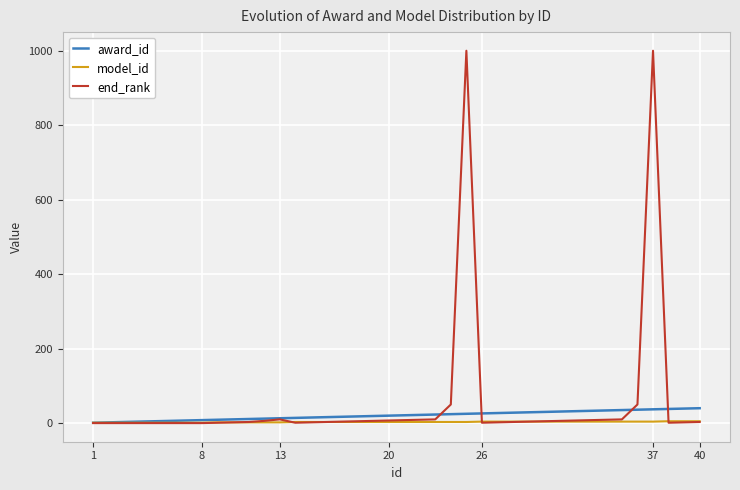

True or false: award_id and end_rank cross at least once.

True